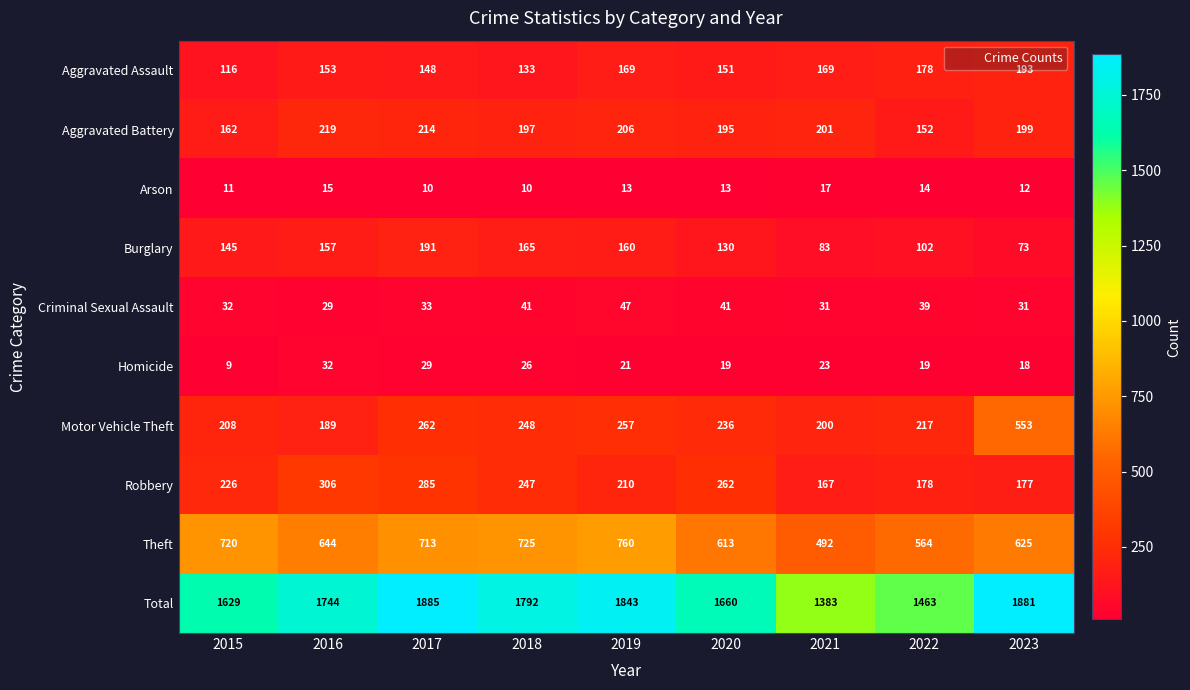

What is the difference between the second highest and minimum values in the Criminal Sexual Assault series?

12